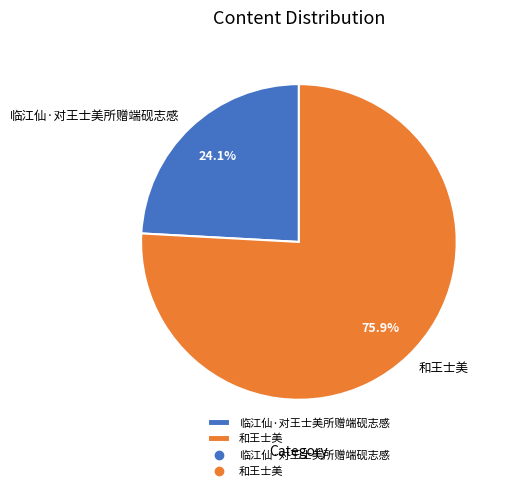

To the nearest percent, what is the average slice percentage?

50%